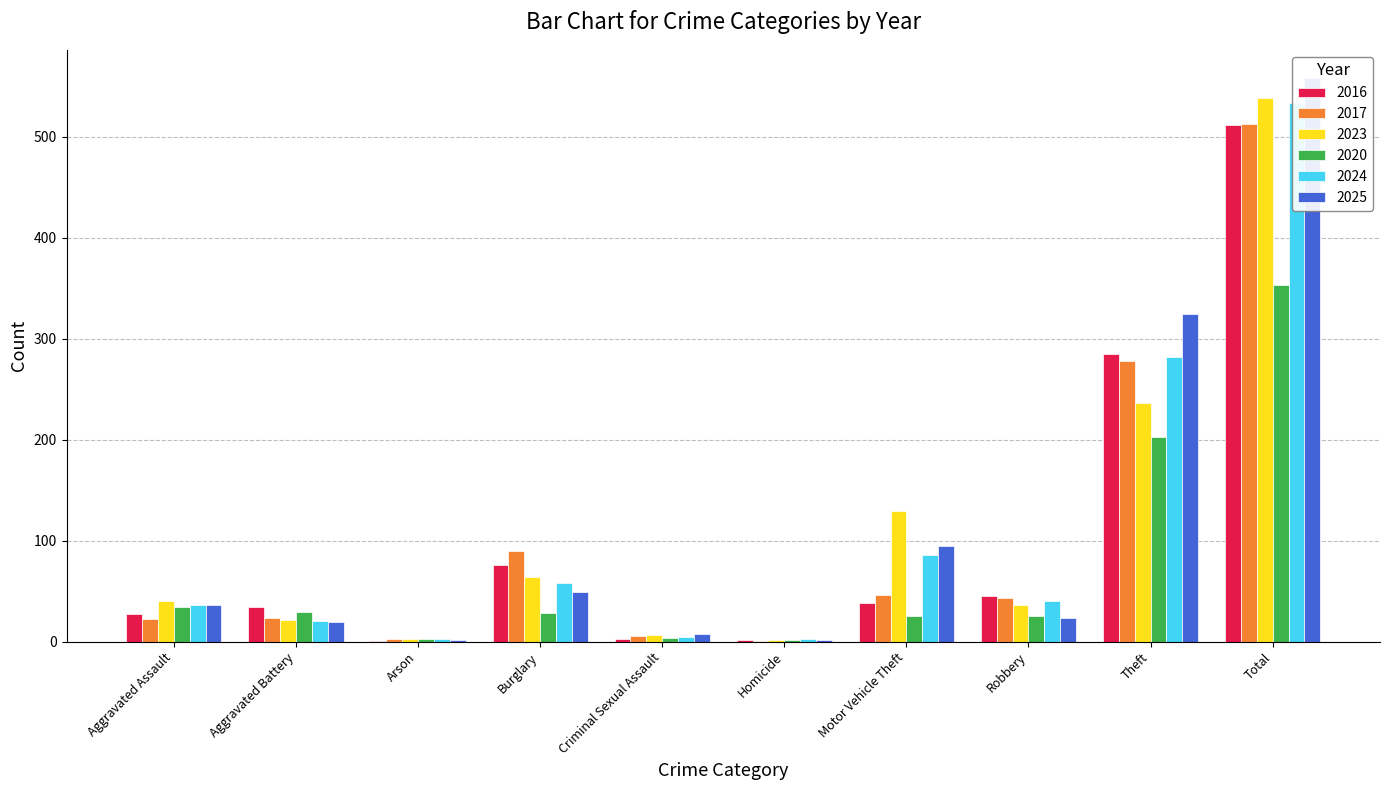

What is the difference between the second highest and minimum values in the 2024 series?

279